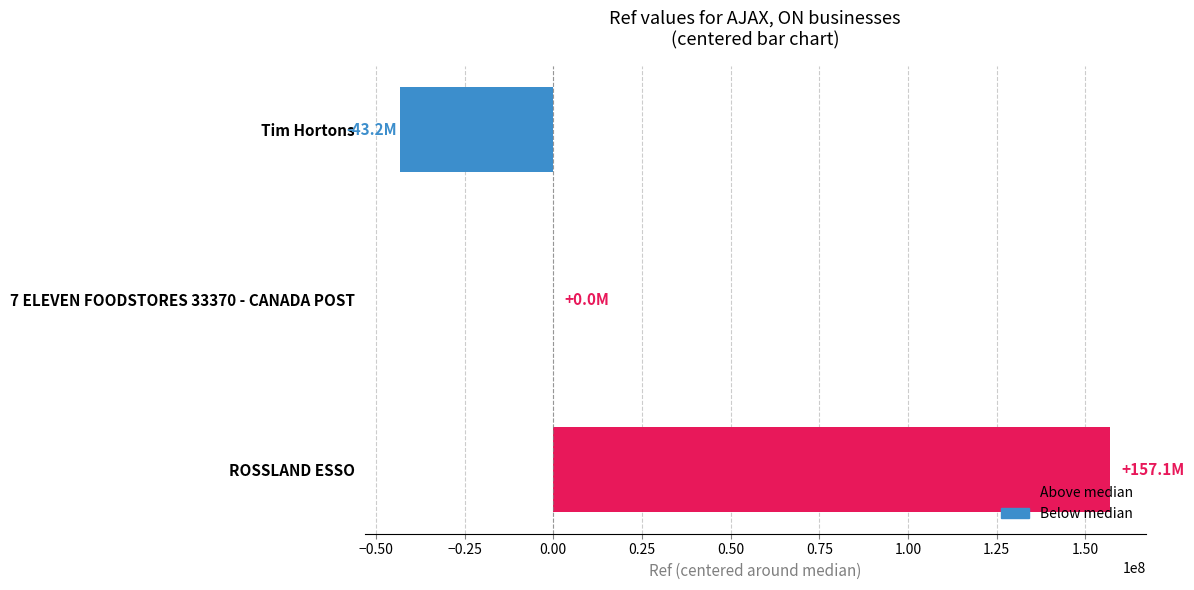

What is the average value?

37962886